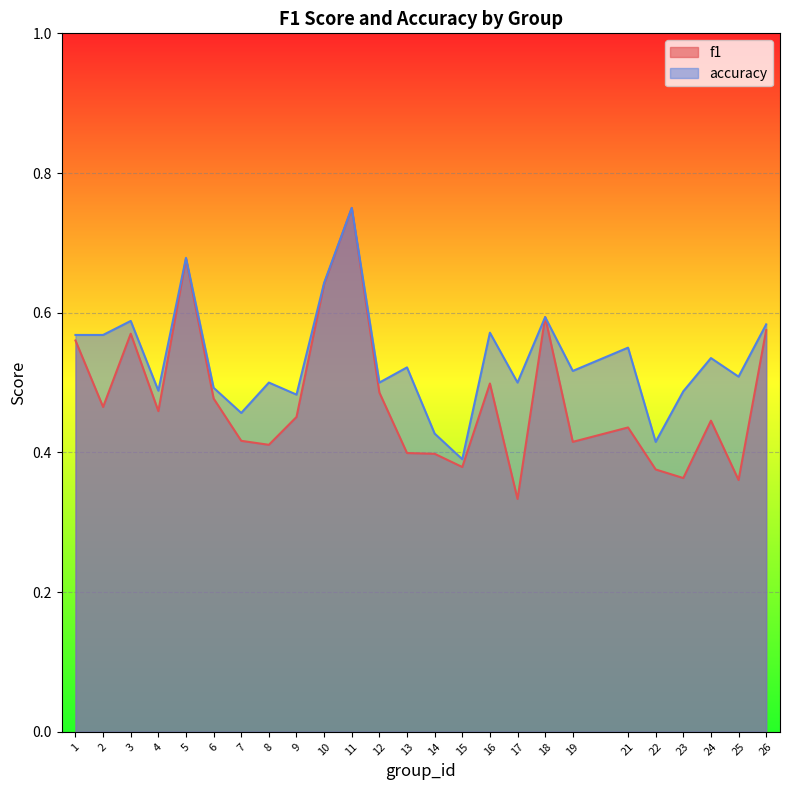

True or false: f1 and accuracy cross at least once.

False